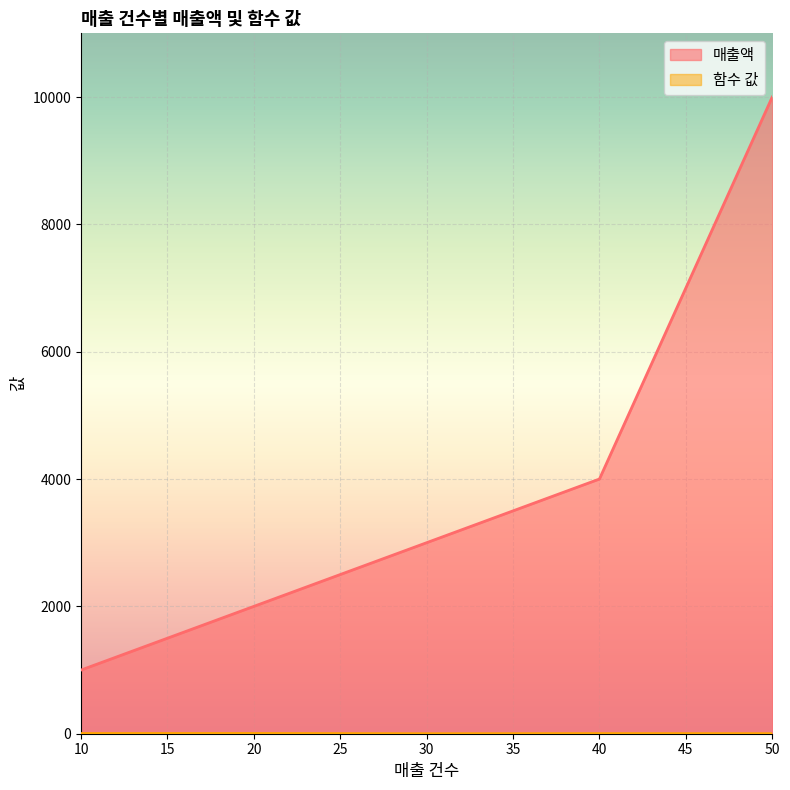

What is the maximum value for 매출액?

10000